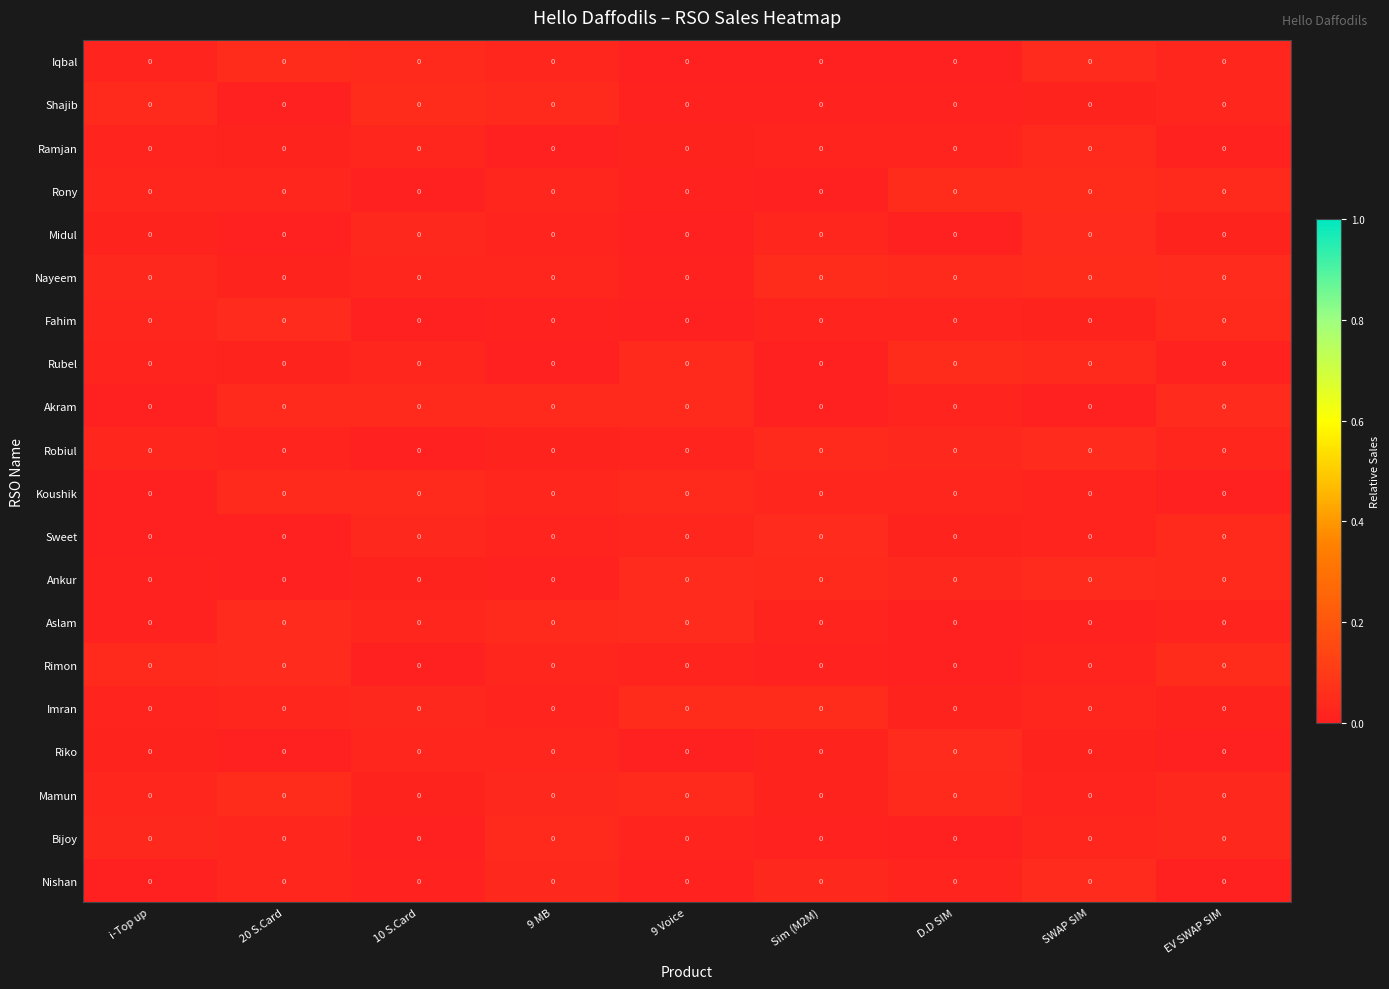

Rank the categories by Rubel value from highest to lowest.

D.D SIM, 9 Voice, SWAP SIM, 10 S.Card, i-Top up, 20 S.Card, EV SWAP SIM, 9 MB, Sim (M2M)